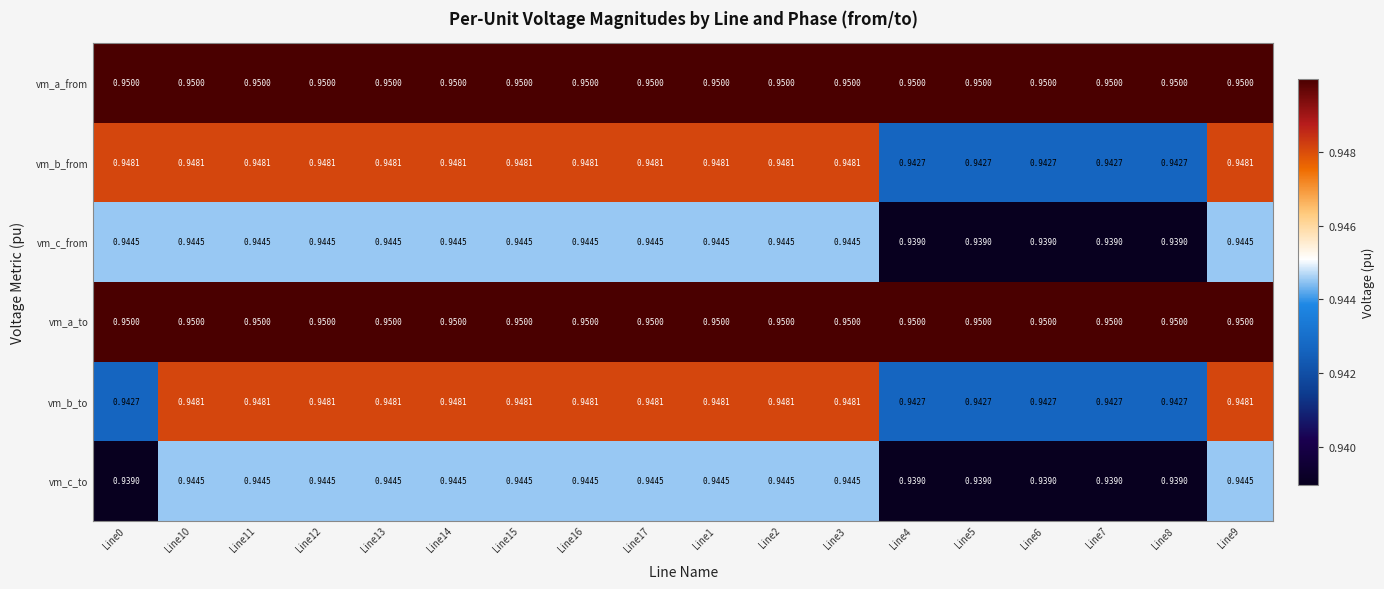

Is the value of vm_a_from at Line15 greater than the value of vm_c_from at Line6?

Yes